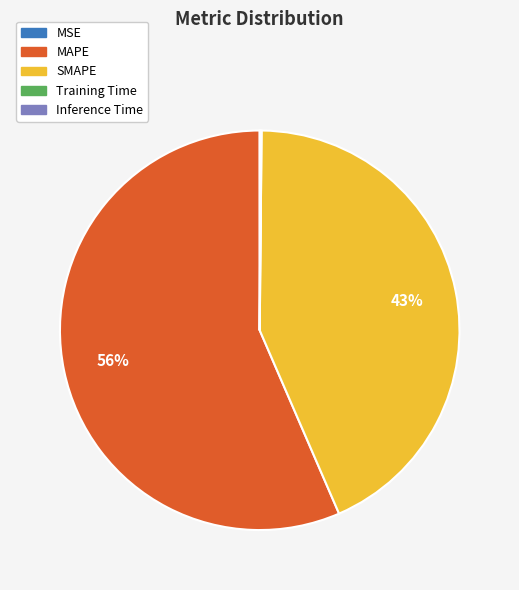

Which slice is the largest?

MAPE